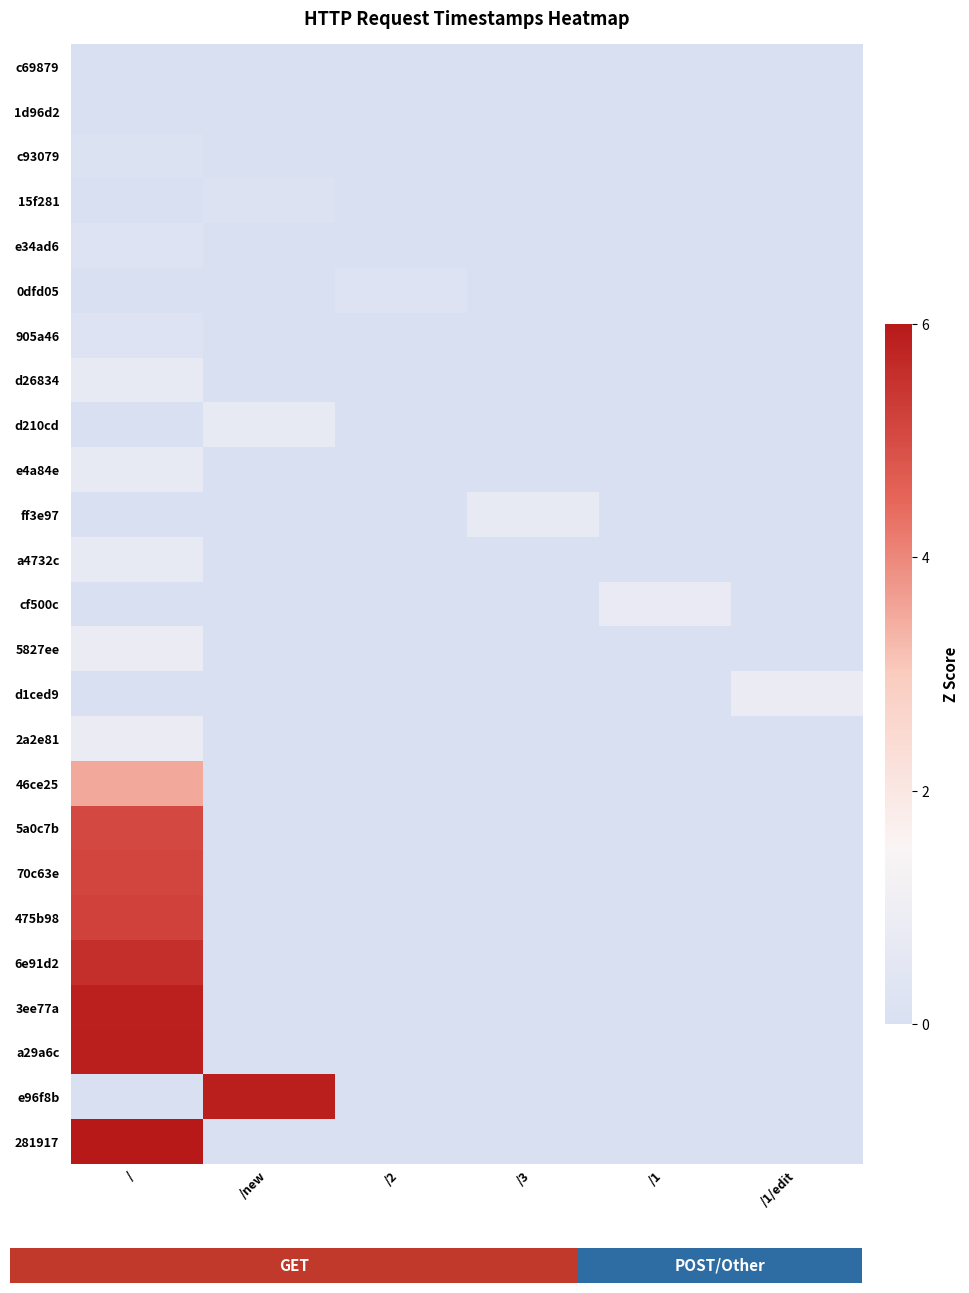

Reading left to right, extract all data points from this chart.

c69879: /=0.0	/new=0.0	/2=0.0	/3=0.0	/1=0.0	/1/edit=0.0
1d96d2: /=0.0	/new=0.0	/2=0.0	/3=0.0	/1=0.0	/1/edit=0.0
c93079: /=0.2	/new=0.0	/2=0.0	/3=0.0	/1=0.0	/1/edit=0.0
15f281: /=0.0	/new=0.2	/2=0.0	/3=0.0	/1=0.0	/1/edit=0.0
e34ad6: /=0.2	/new=0.0	/2=0.0	/3=0.0	/1=0.0	/1/edit=0.0
0dfd05: /=0.0	/new=0.0	/2=0.2	/3=0.0	/1=0.0	/1/edit=0.0
905a46: /=0.2	/new=0.0	/2=0.0	/3=0.0	/1=0.0	/1/edit=0.0
d26834: /=0.7	/new=0.0	/2=0.0	/3=0.0	/1=0.0	/1/edit=0.0
d210cd: /=0.0	/new=0.7	/2=0.0	/3=0.0	/1=0.0	/1/edit=0.0
e4a84e: /=0.7	/new=0.0	/2=0.0	/3=0.0	/1=0.0	/1/edit=0.0
ff3e97: /=0.0	/new=0.0	/2=0.0	/3=0.7	/1=0.0	/1/edit=0.0
a4732c: /=0.7	/new=0.0	/2=0.0	/3=0.0	/1=0.0	/1/edit=0.0
cf500c: /=0.0	/new=0.0	/2=0.0	/3=0.0	/1=0.8	/1/edit=0.0
5827ee: /=0.8	/new=0.0	/2=0.0	/3=0.0	/1=0.0	/1/edit=0.0
d1ced9: /=0.0	/new=0.0	/2=0.0	/3=0.0	/1=0.0	/1/edit=0.8
2a2e81: /=0.8	/new=0.0	/2=0.0	/3=0.0	/1=0.0	/1/edit=0.0
46ce25: /=3.5	/new=0.0	/2=0.0	/3=0.0	/1=0.0	/1/edit=0.0
5a0c7b: /=5.1	/new=0.0	/2=0.0	/3=0.0	/1=0.0	/1/edit=0.0
70c63e: /=5.1	/new=0.0	/2=0.0	/3=0.0	/1=0.0	/1/edit=0.0
475b98: /=5.2	/new=0.0	/2=0.0	/3=0.0	/1=0.0	/1/edit=0.0
6e91d2: /=5.6	/new=0.0	/2=0.0	/3=0.0	/1=0.0	/1/edit=0.0
3ee77a: /=5.9	/new=0.0	/2=0.0	/3=0.0	/1=0.0	/1/edit=0.0
a29a6c: /=5.9	/new=0.0	/2=0.0	/3=0.0	/1=0.0	/1/edit=0.0
e96f8b: /=0.0	/new=5.9	/2=0.0	/3=0.0	/1=0.0	/1/edit=0.0
281917: /=6.0	/new=0.0	/2=0.0	/3=0.0	/1=0.0	/1/edit=0.0